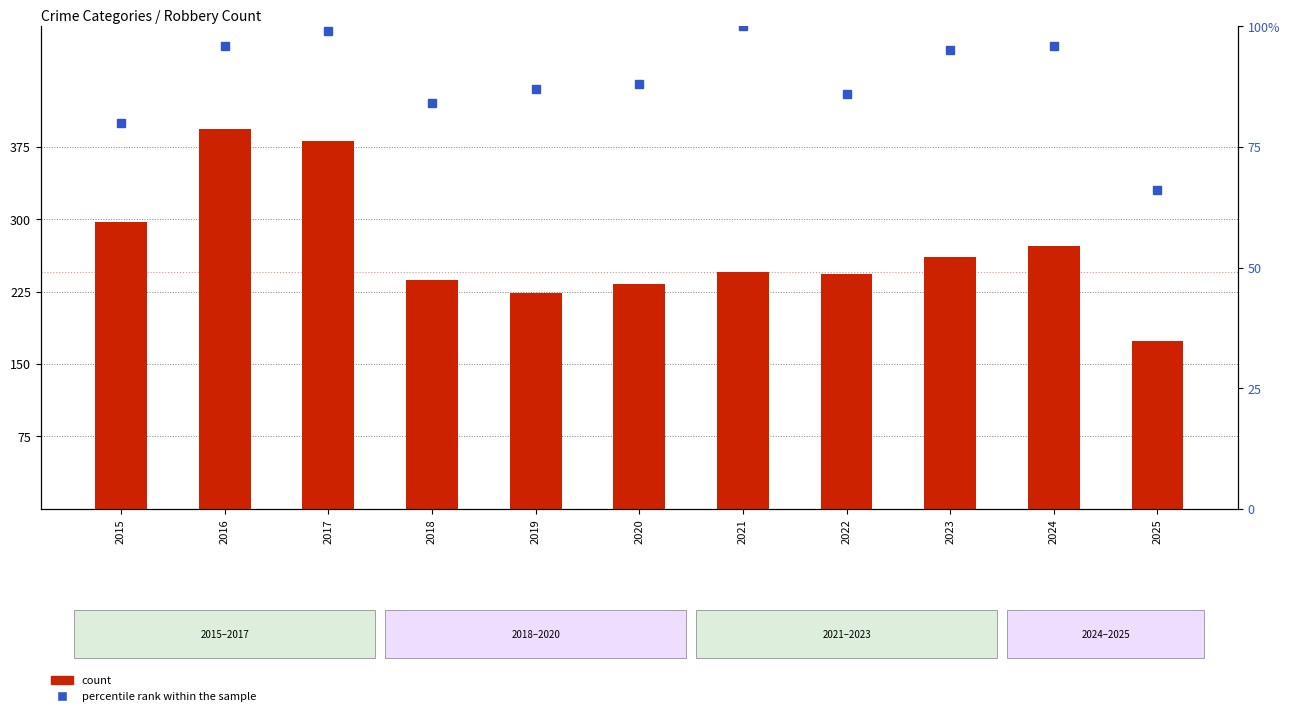

At how many categories does at least one series exceed 374?

2